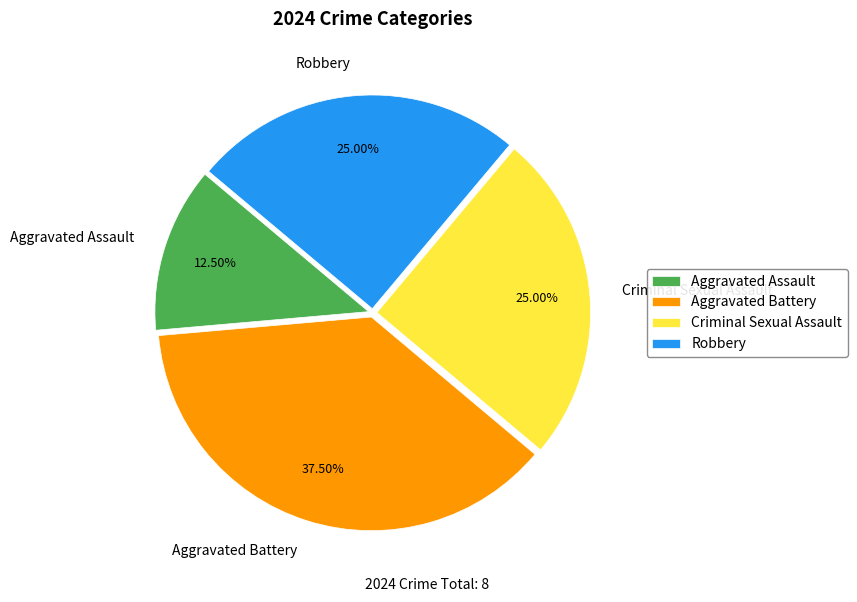

Is there any slice that represents more than half of the pie?

No